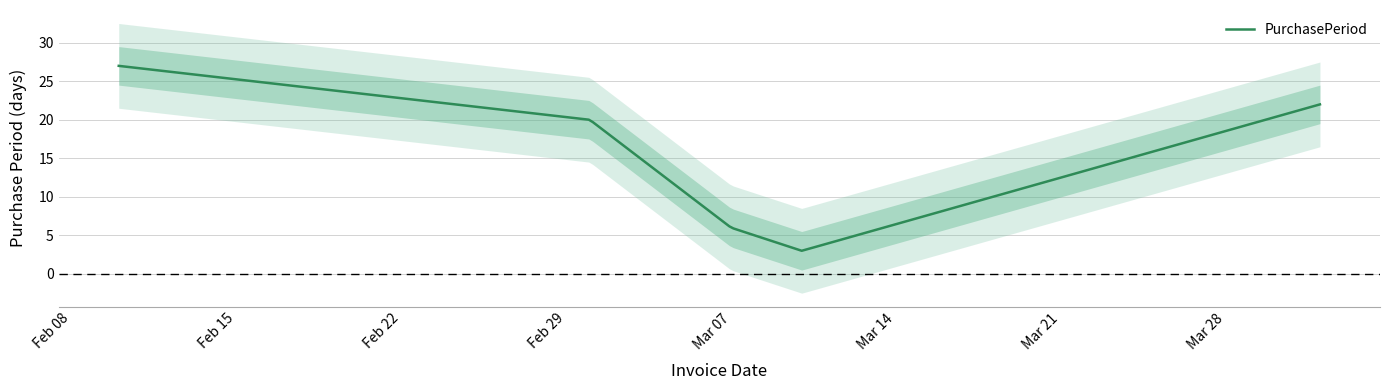

Reading right to left, list all the values displayed in this chart.

2016-04-01=22	2016-03-10=3	2016-03-07=6	2016-03-01=20	2016-02-10=27